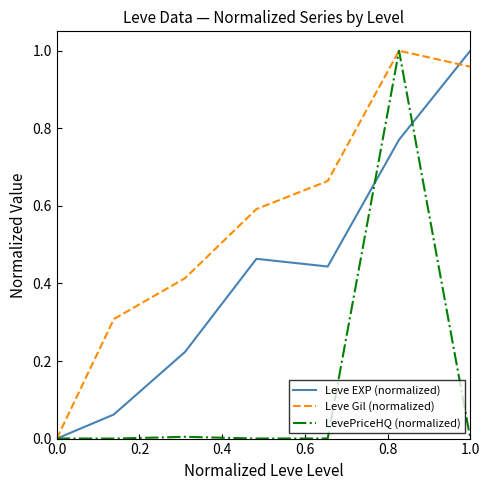

Rank the series by their average value, from lowest to highest.

LevePriceHQ (normalized), Leve EXP (normalized), Leve Gil (normalized)